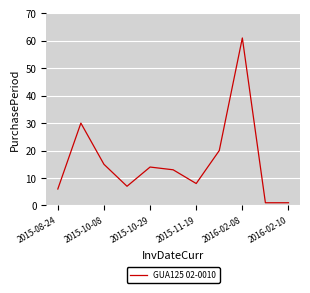

What is the greatest value displayed?

61